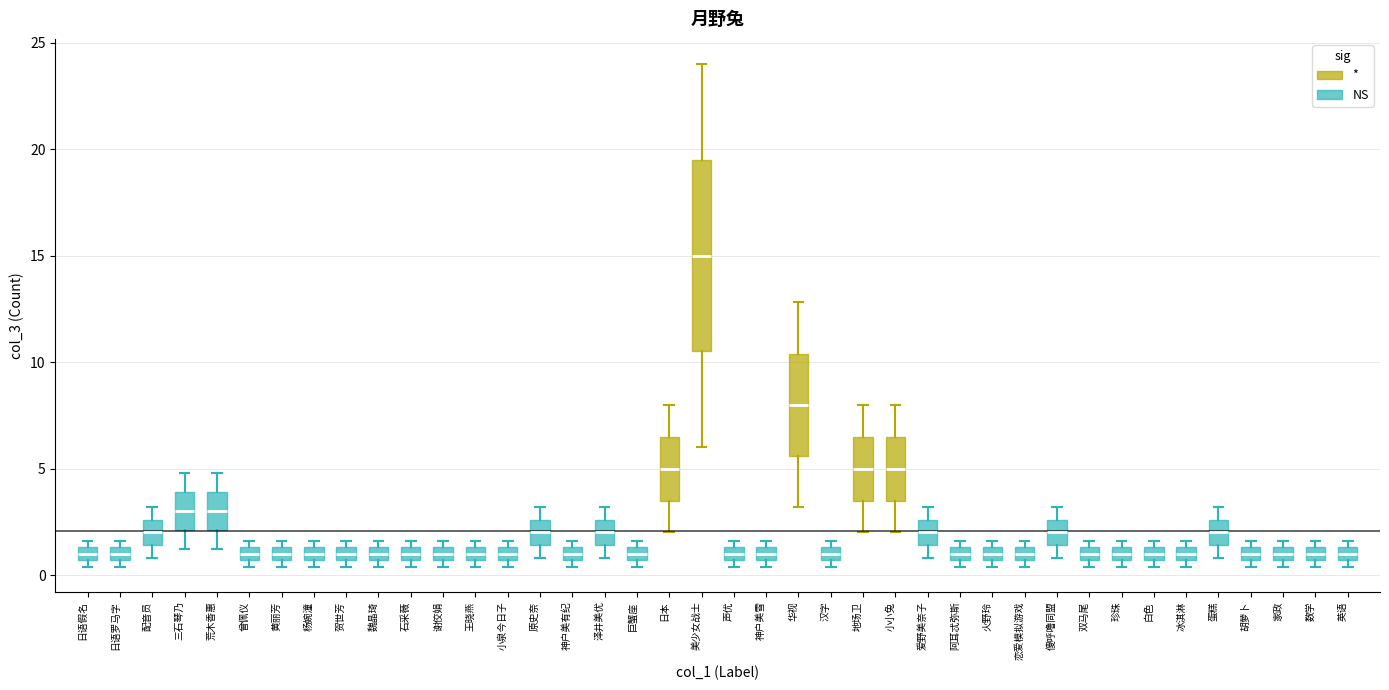

Where does the median line of the box for 贺世芳 sit on the y-axis? The values are not printed on the chart, so give them approximately, as read against the axis.

1.0